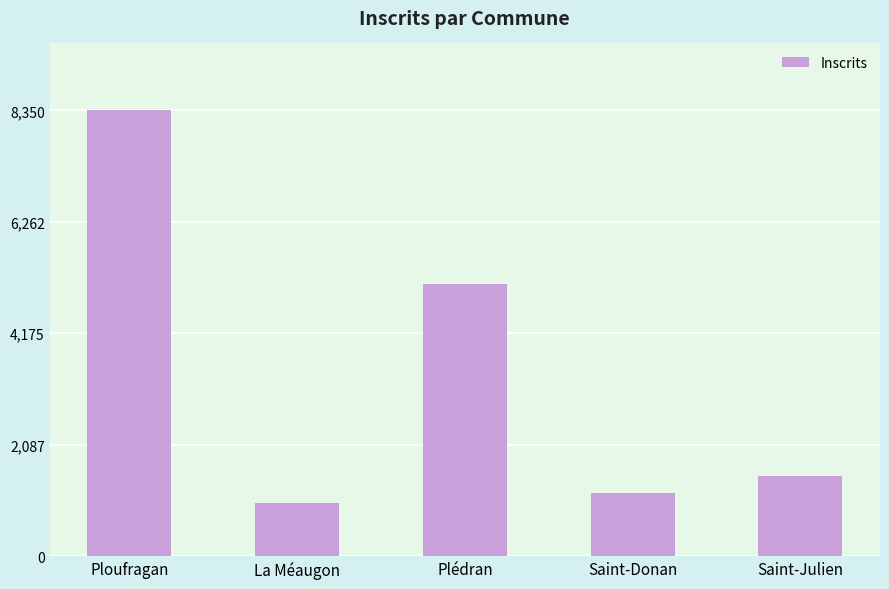

What is the change in value from Plédran to Saint-Julien?

-3592